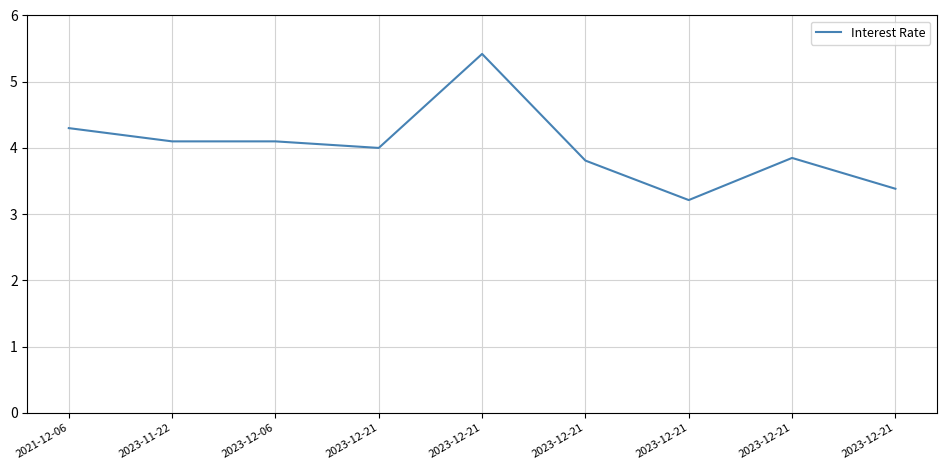

What is the greatest value displayed?

5.4